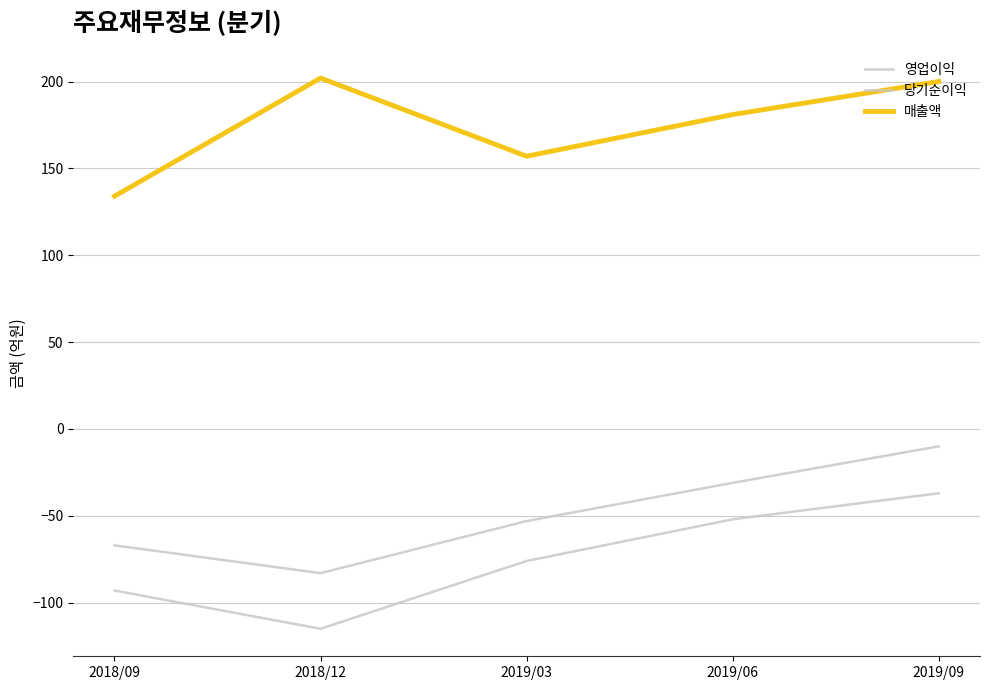

Does the chart have visible grid lines?

Yes